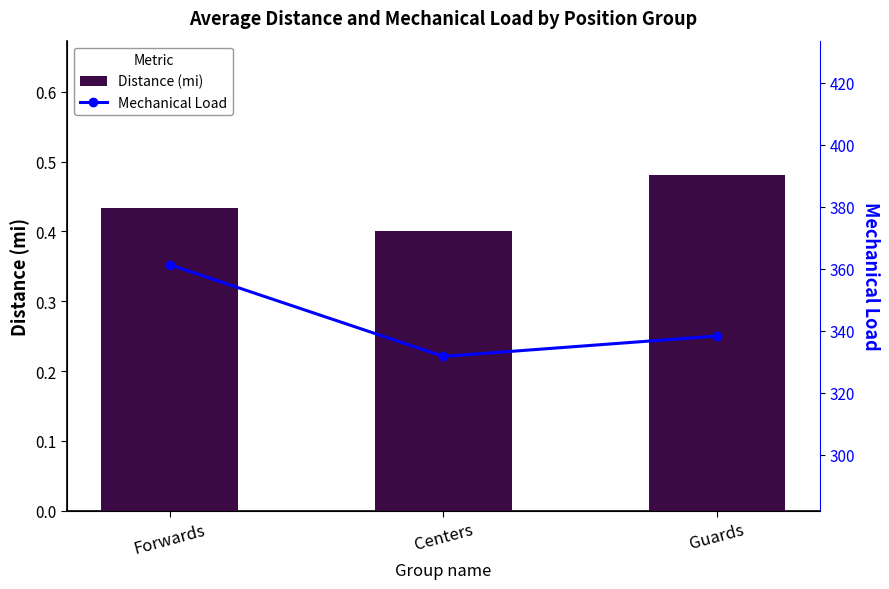

Are the bars horizontal?

No